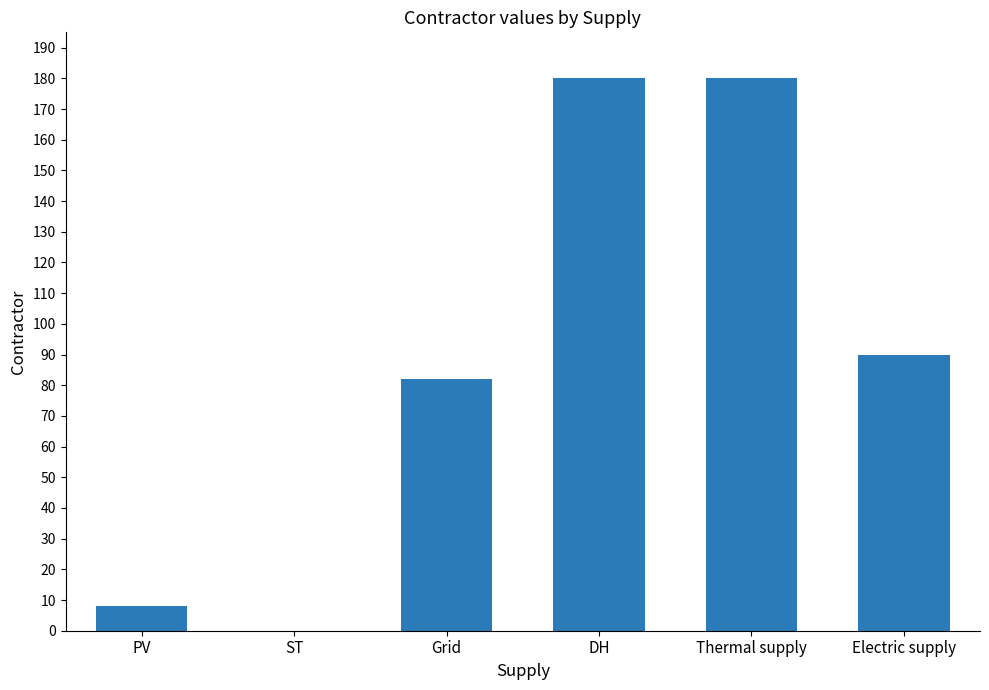

Reading left to right, list all the values displayed in this chart.

PV=8	ST=0	Grid=82	DH=180	Thermal supply=180	Electric supply=90